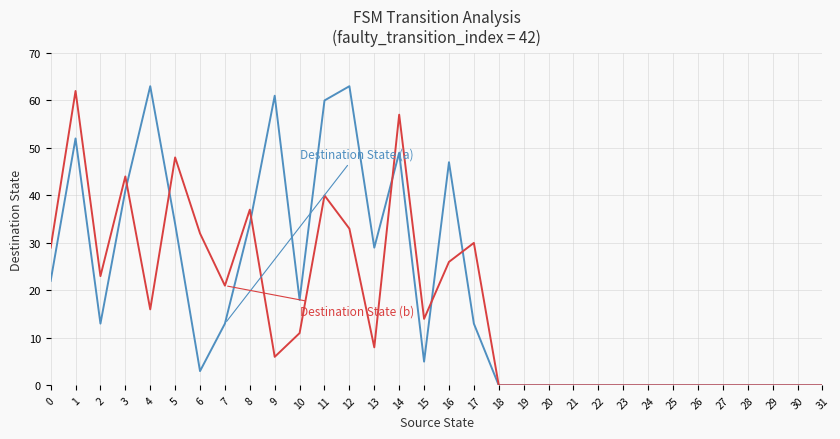

How many categories are shown in the chart?

32